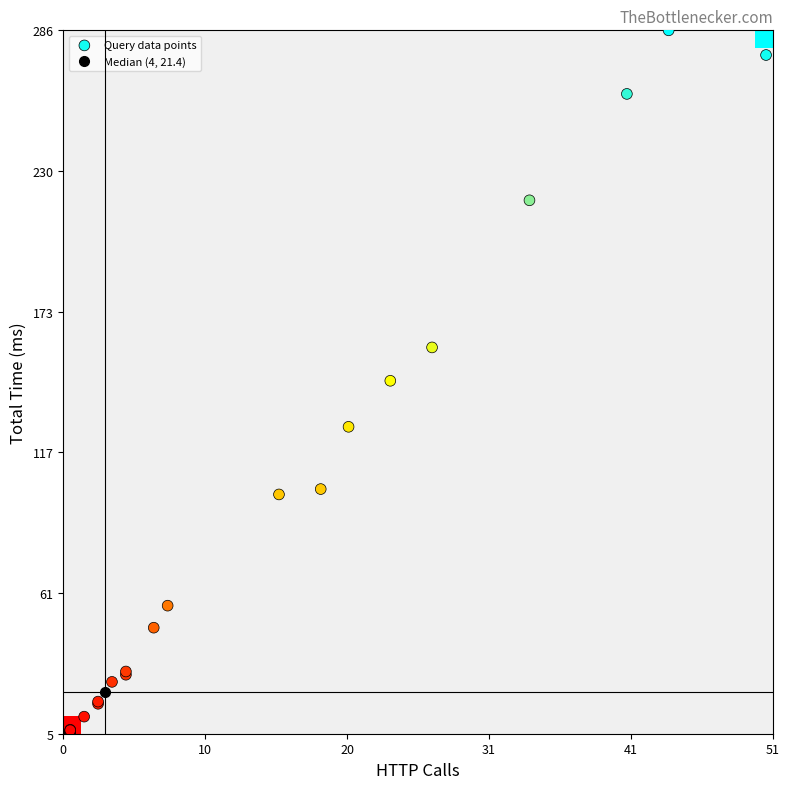

Reading right to left, extract all data points from this chart.

25.3	285.9	6.0	6.2	47.0	55.8	5.7	127.3	102.4	217.9	145.7	29.5	260.4	5.4	159.1	17.4	5.2	16.6	5.7	11.4	5.1	5.4	100.3	4.8	5.5	28.2	4.6	276.0